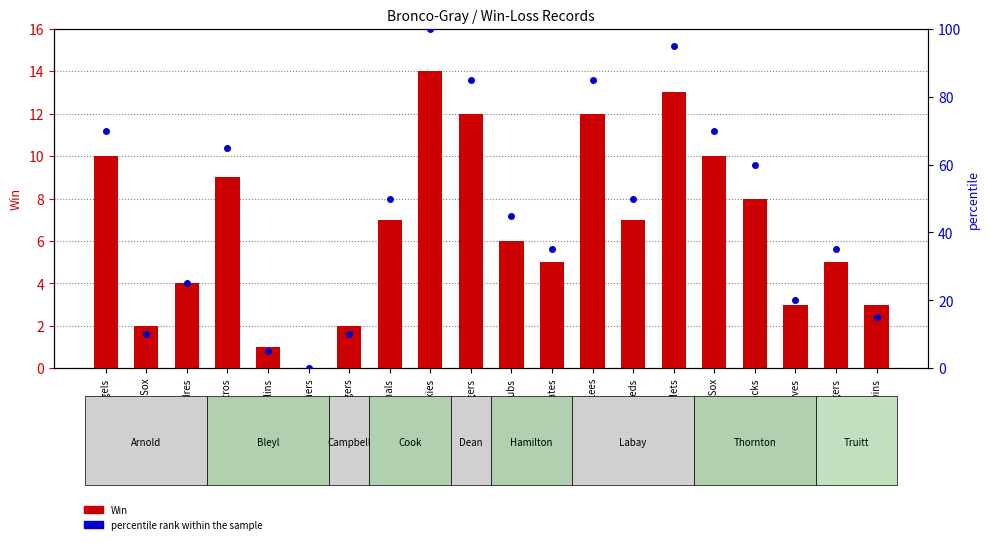

At which category is the sum across all series the highest?

Rockies